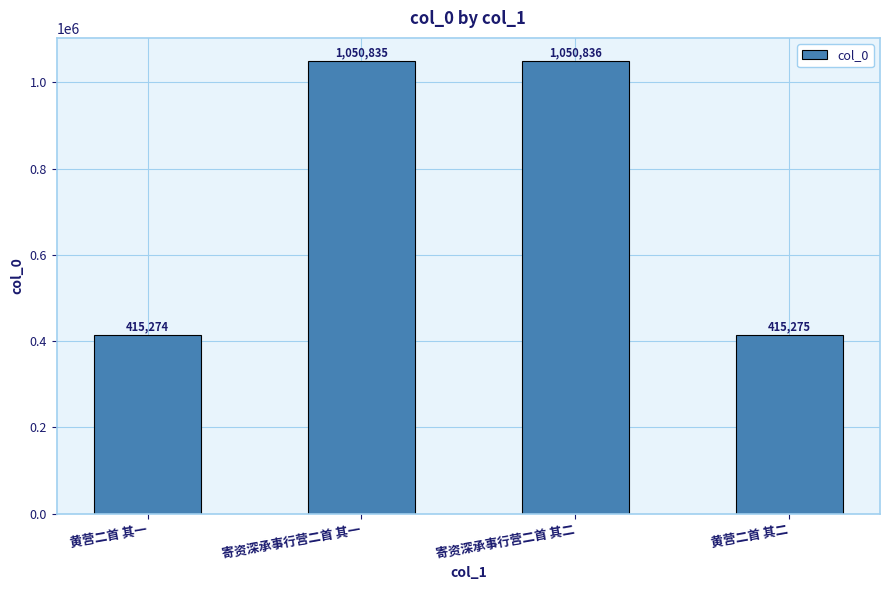

What value does the data have at 黄营二首 其二, to the nearest 50?

415300